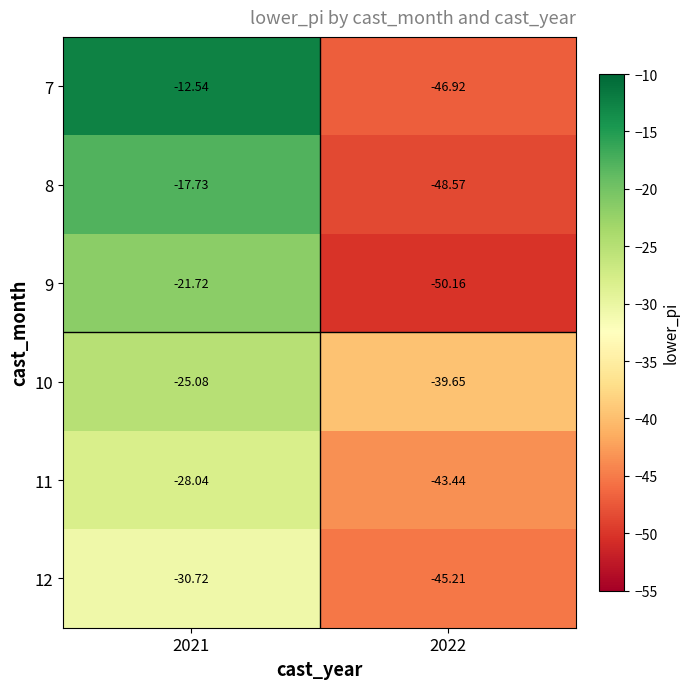

Is the value of 8 at 2022 greater than the value of 9 at 2021?

No